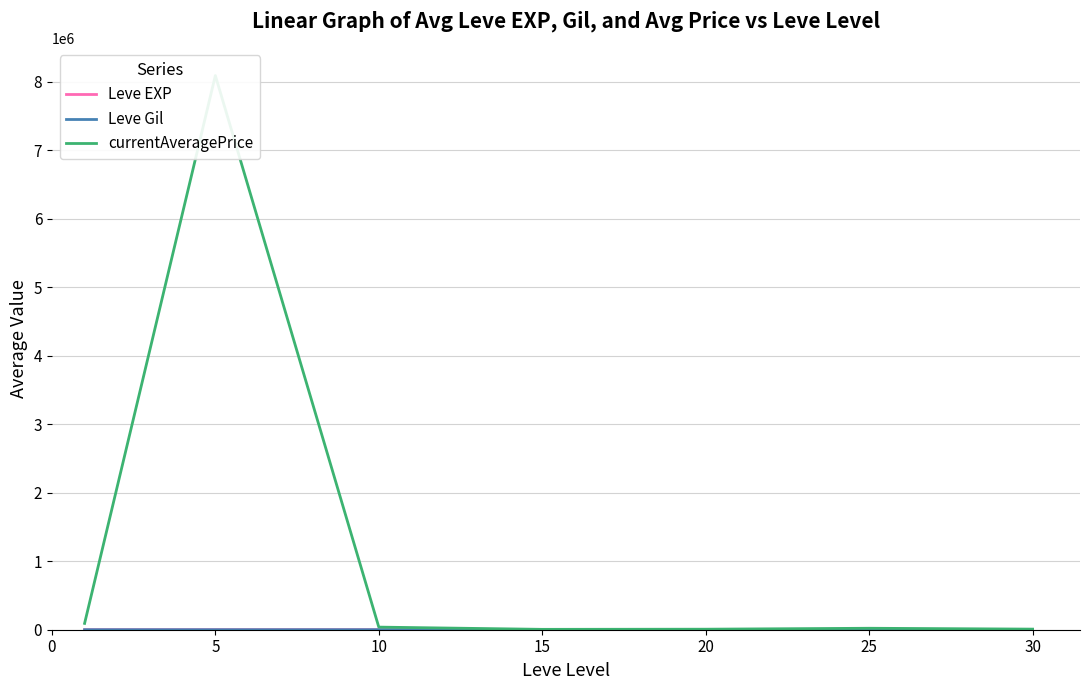

How many data points in currentAveragePrice are above 21312?

4